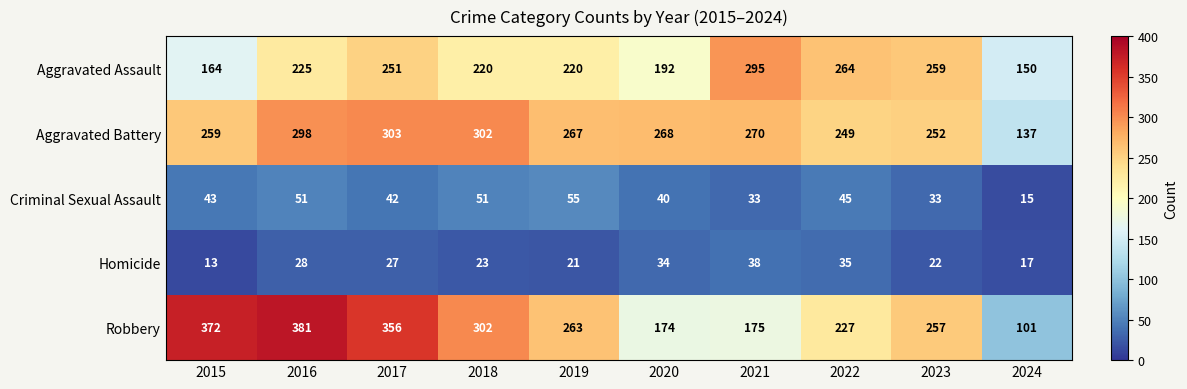

What is the difference between the second highest and minimum values in the Aggravated Assault series?

114